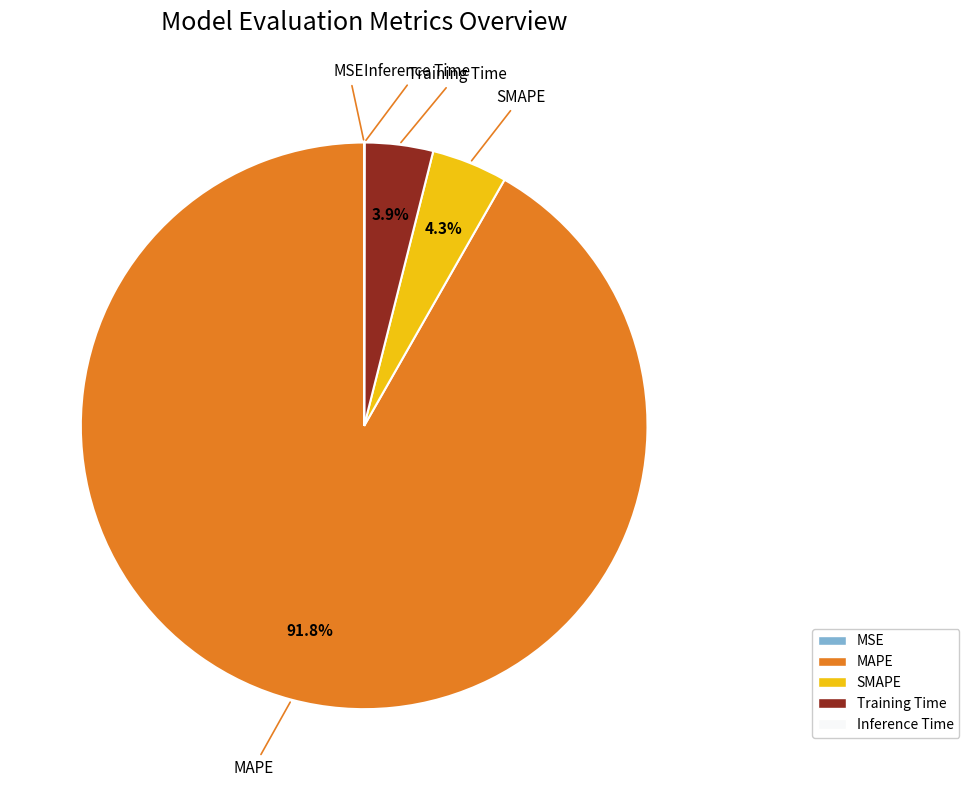

Is there any slice that represents more than half of the pie?

Yes